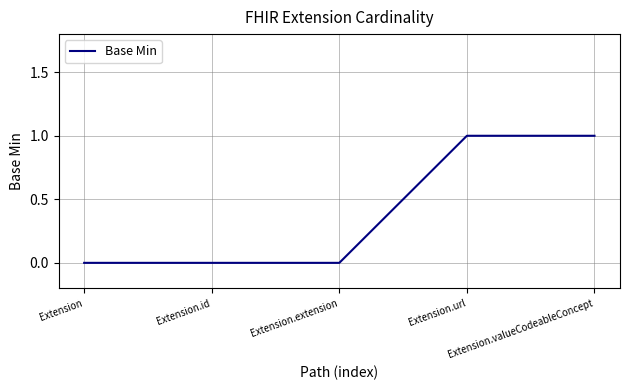

What is the sum of all values?

2